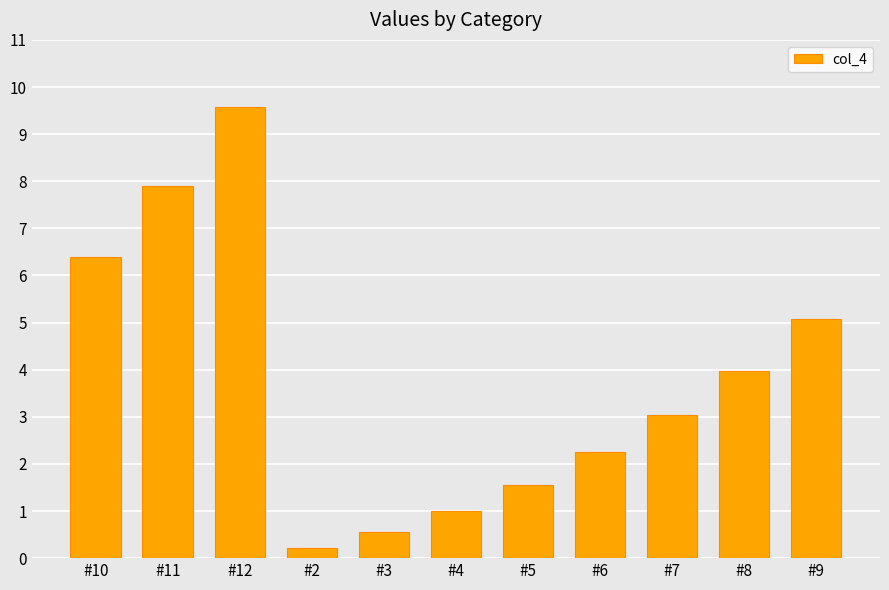

What is the change in value from #6 to #8?

+1.7